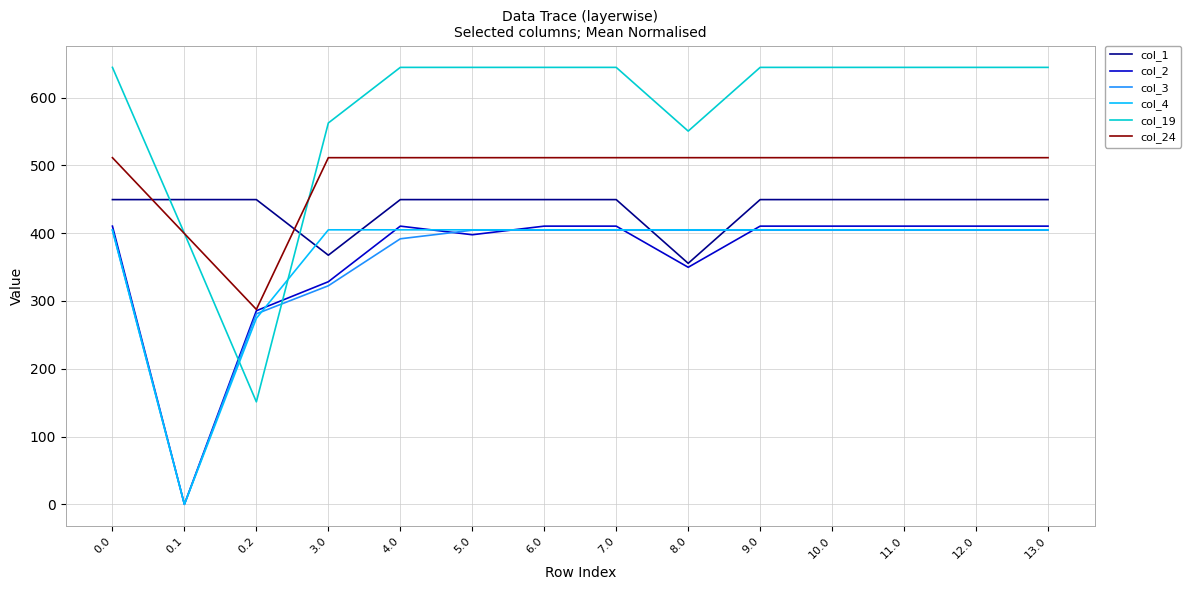

Where do col_1 and col_19 first cross each other?

0.0 and 0.1